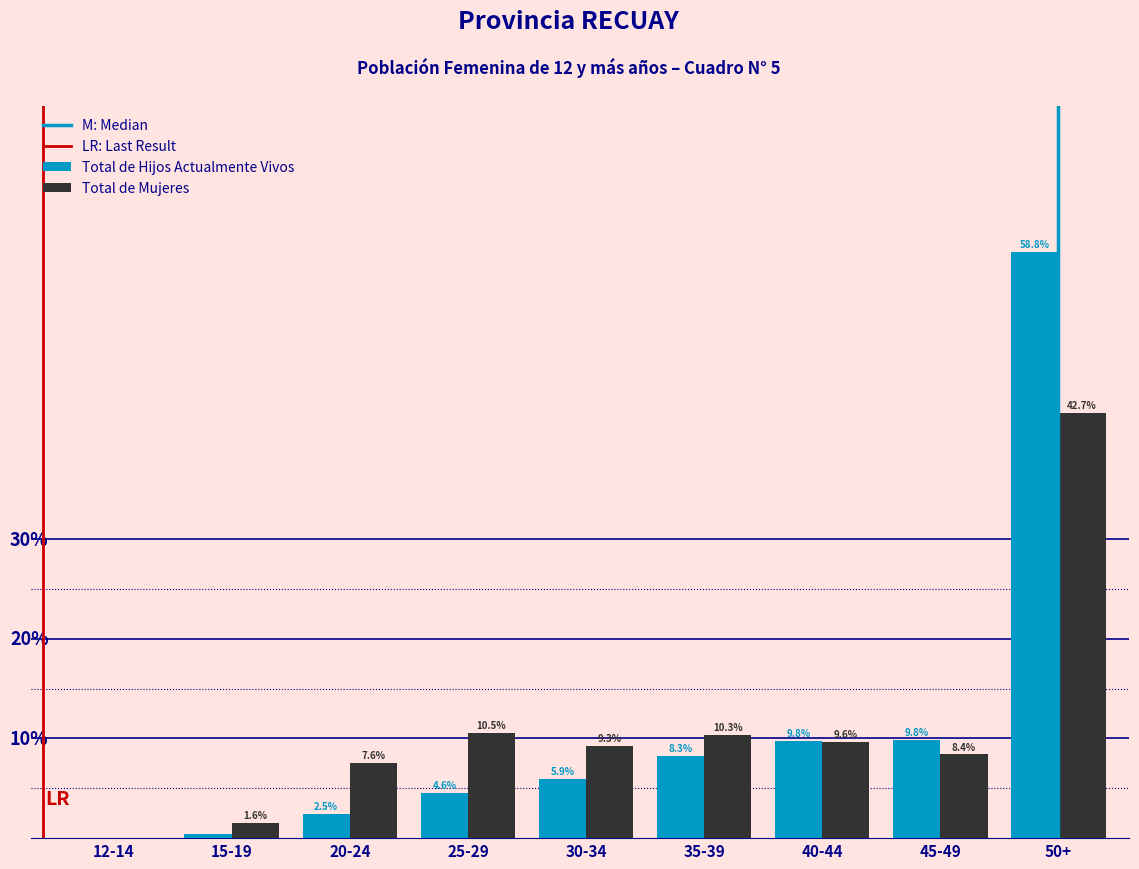

Where is Total de Mujeres nearest to the value 21?

25-29